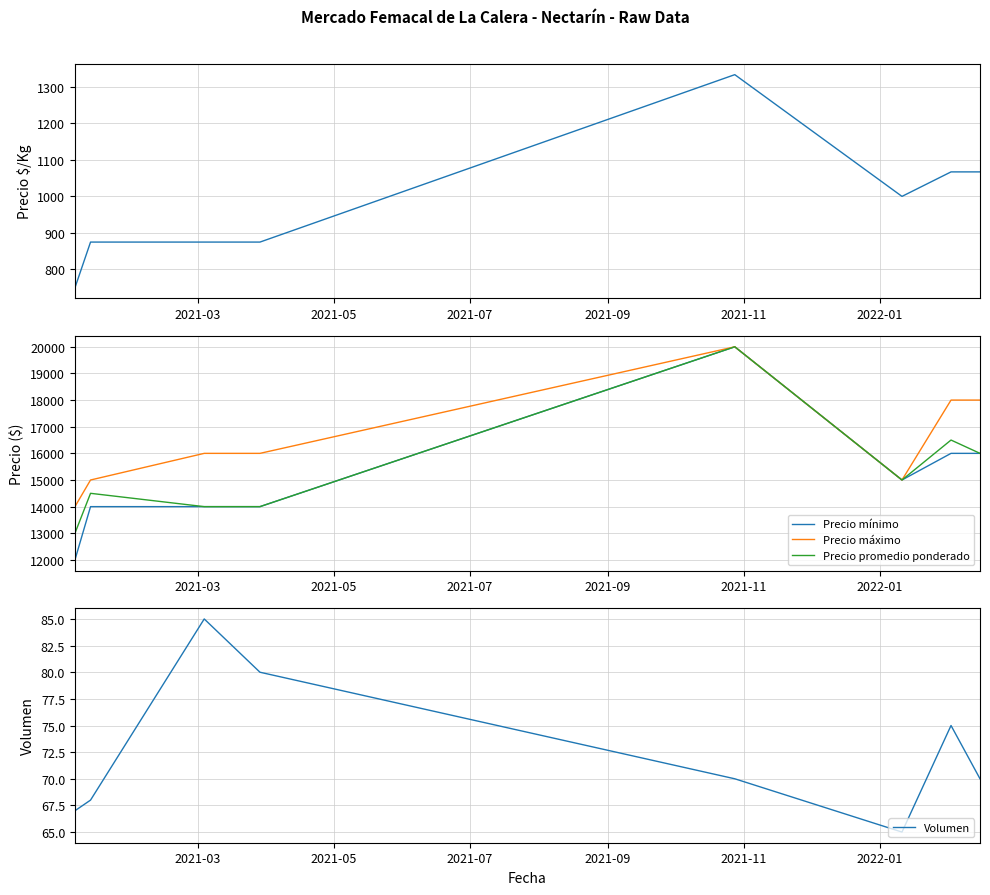

At which label does Precio mínimo first exceed 15000?

2021-11